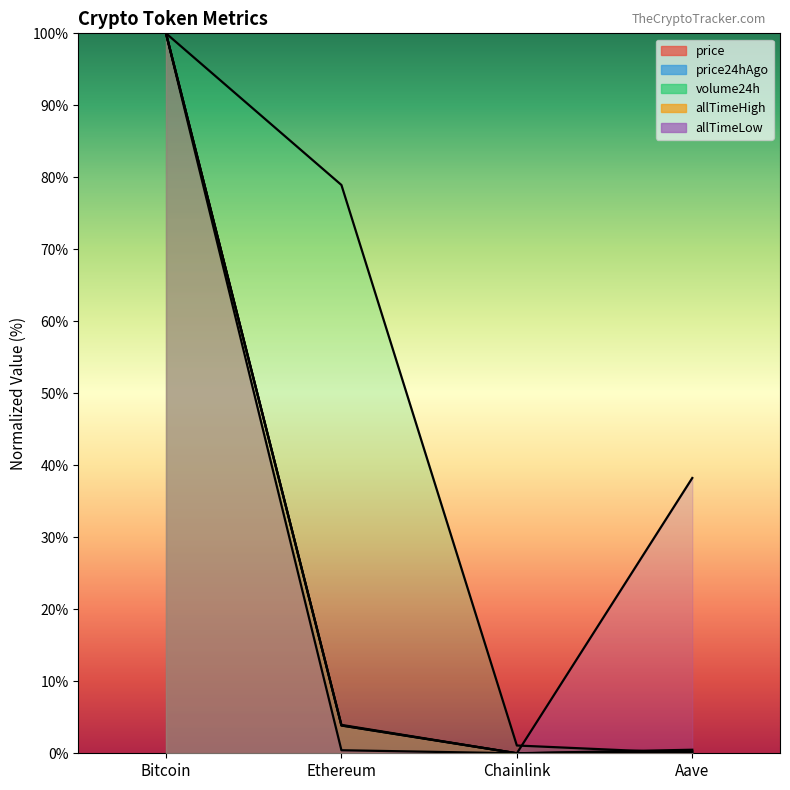

What is the total value across all series at Bitcoin?

500.0